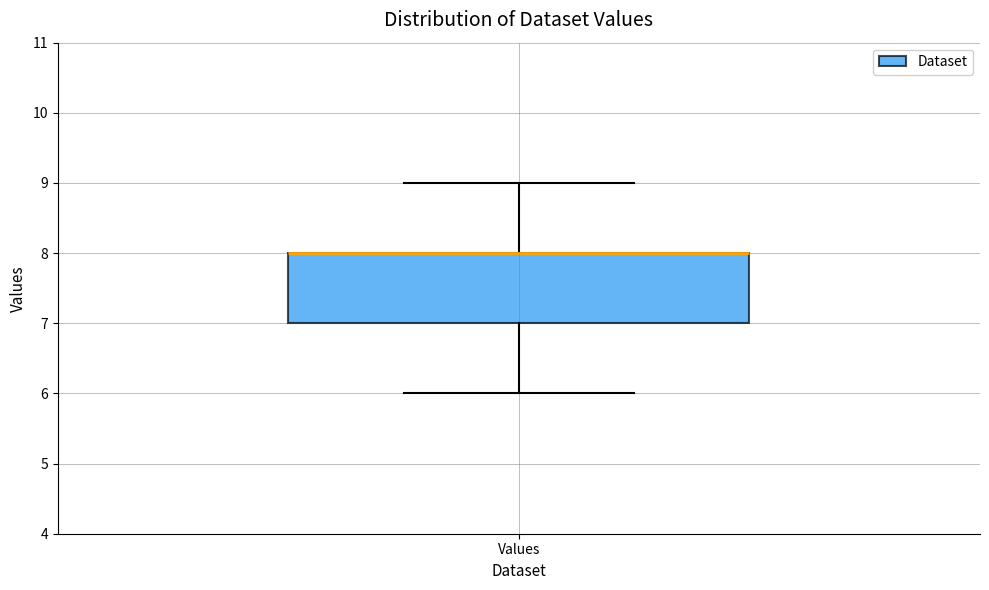

Transcribe this box plot: give where the median line is, the range the box spans, and where the two whiskers end, as read against the y-axis. The values are not printed on the chart, so give them approximately, as read against the axis.

median 8 (drawn on the box's upper edge), box 7 to 8, whiskers 6 to 9